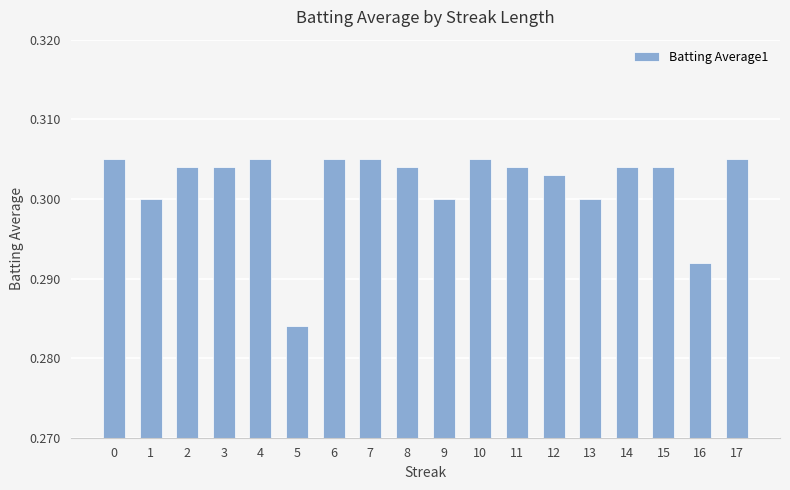

Which has a higher value, 4 or 13?

4